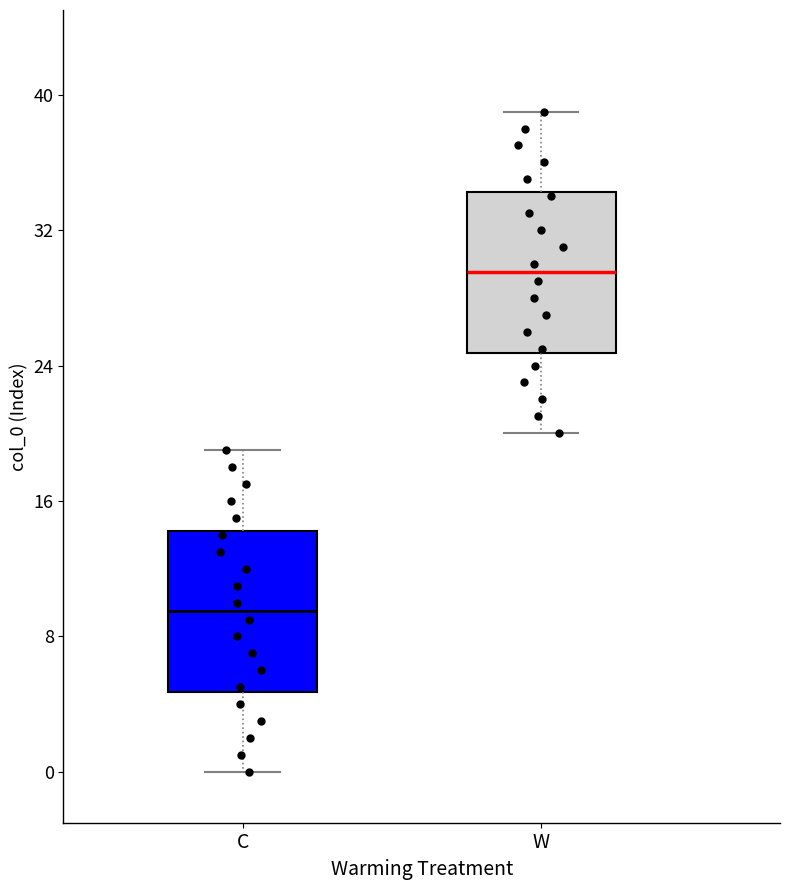

Which box's median line is the lowest?

C